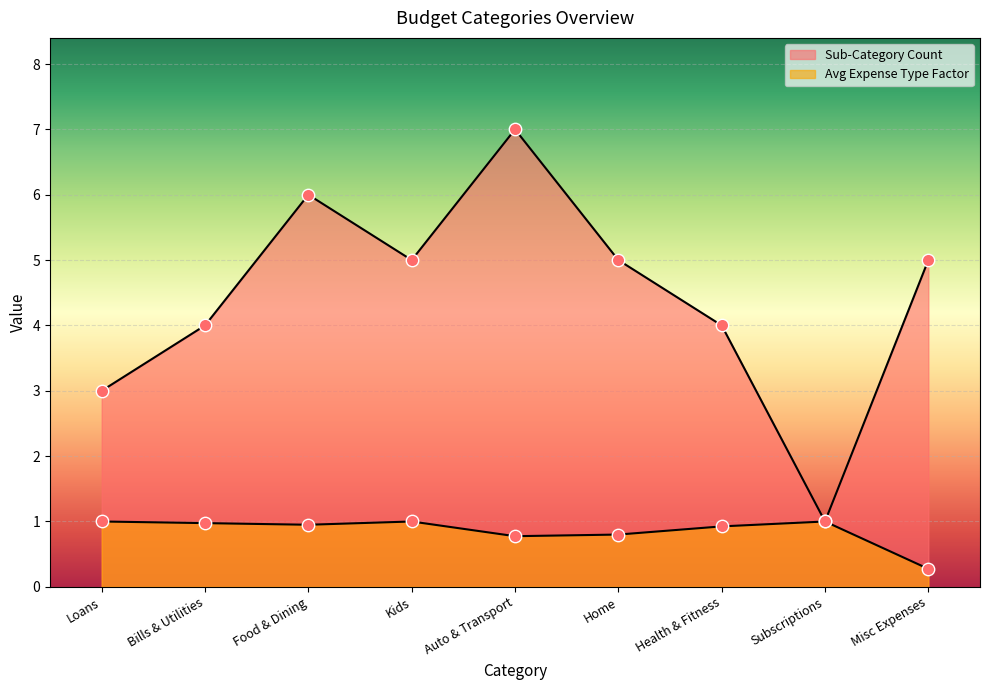

Which series has the largest total across all categories?

Sub-Category Count